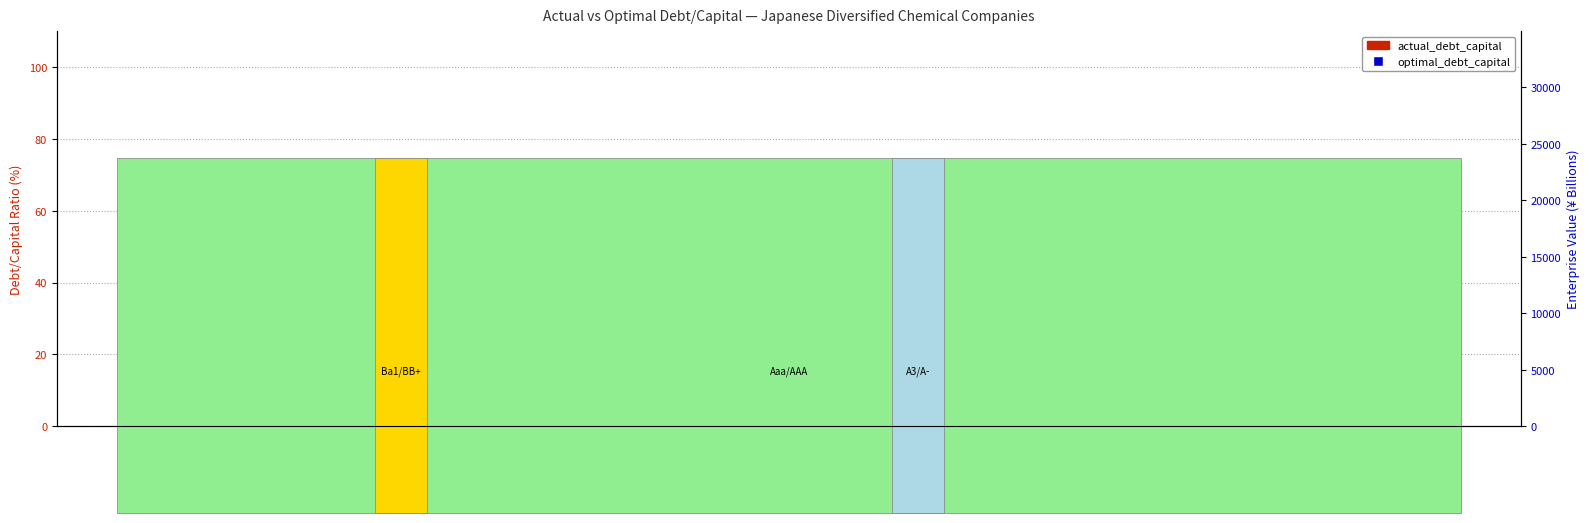

Is the value of actual_debt_capital at Shikoku Chem greater than the value of optimal_debt_capital at Mitsubishi Gas?

No